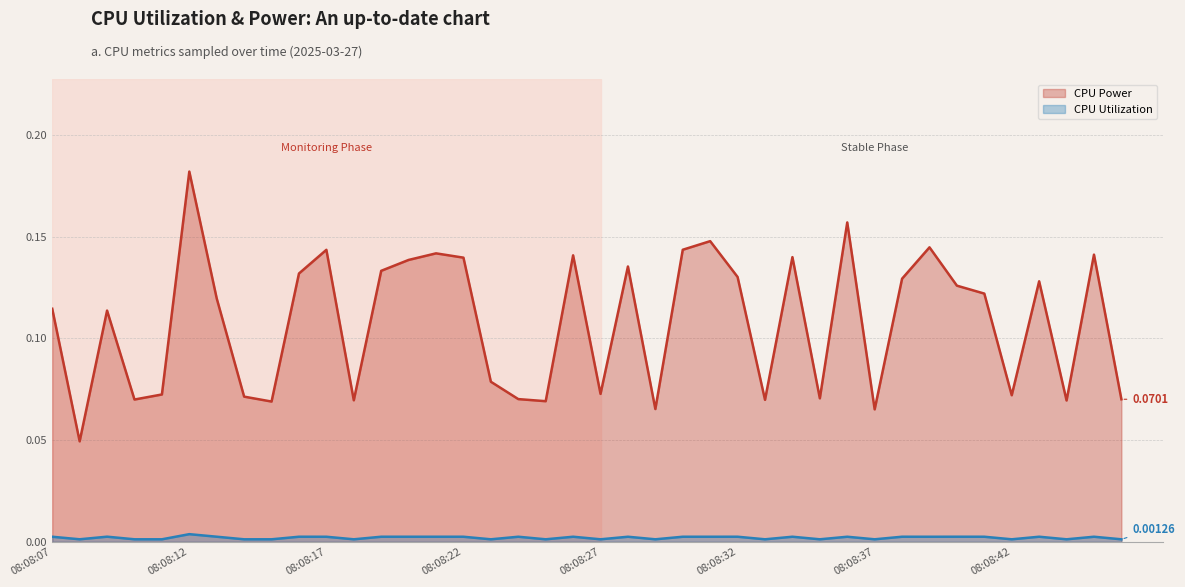

Rank the series at 18 from lowest to highest value.

CPU Utilization, CPU Power